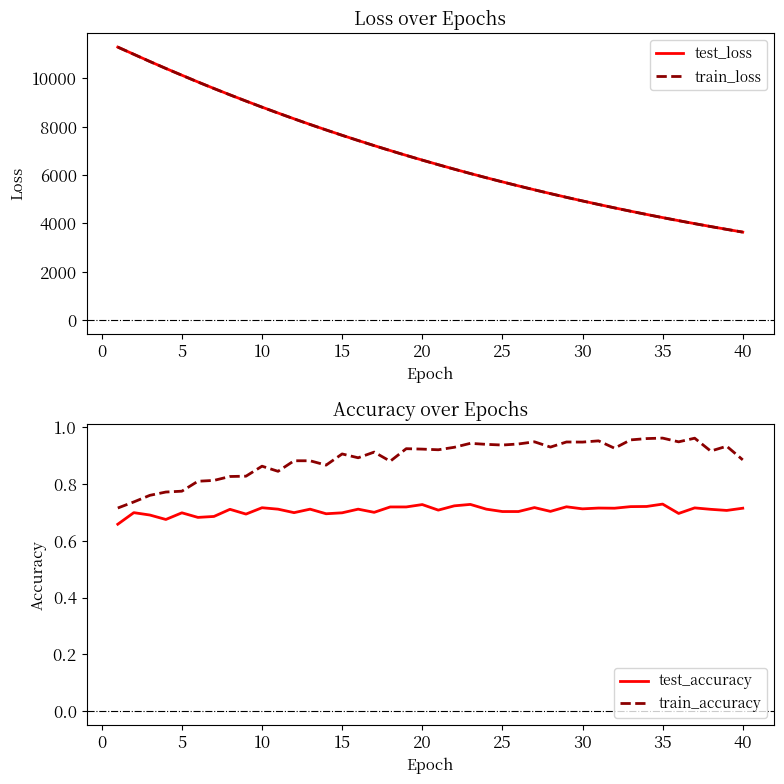

True or false: test_loss has more than 1 points higher than both neighbors.

False